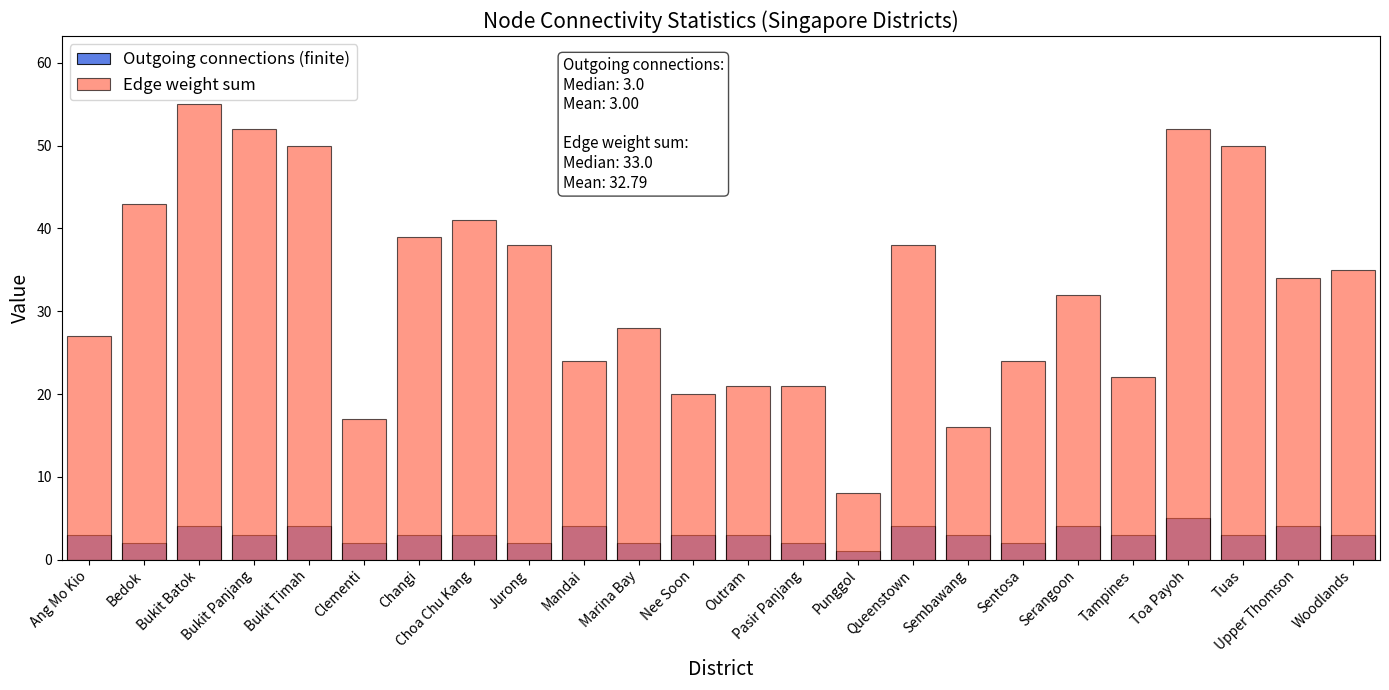

What is the approximate value of Outgoing connections (finite) at Queenstown?

4